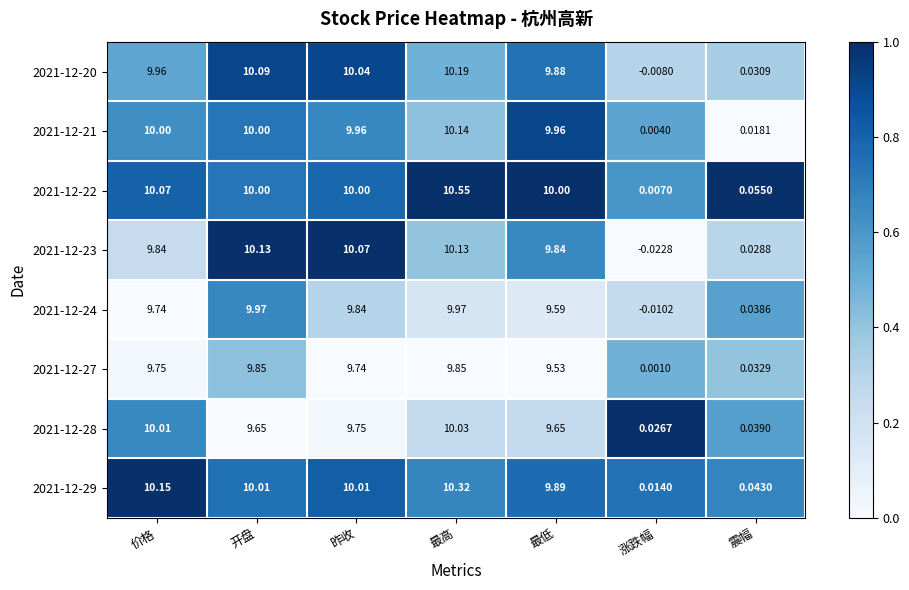

At which category is the sum across all series the highest?

最高